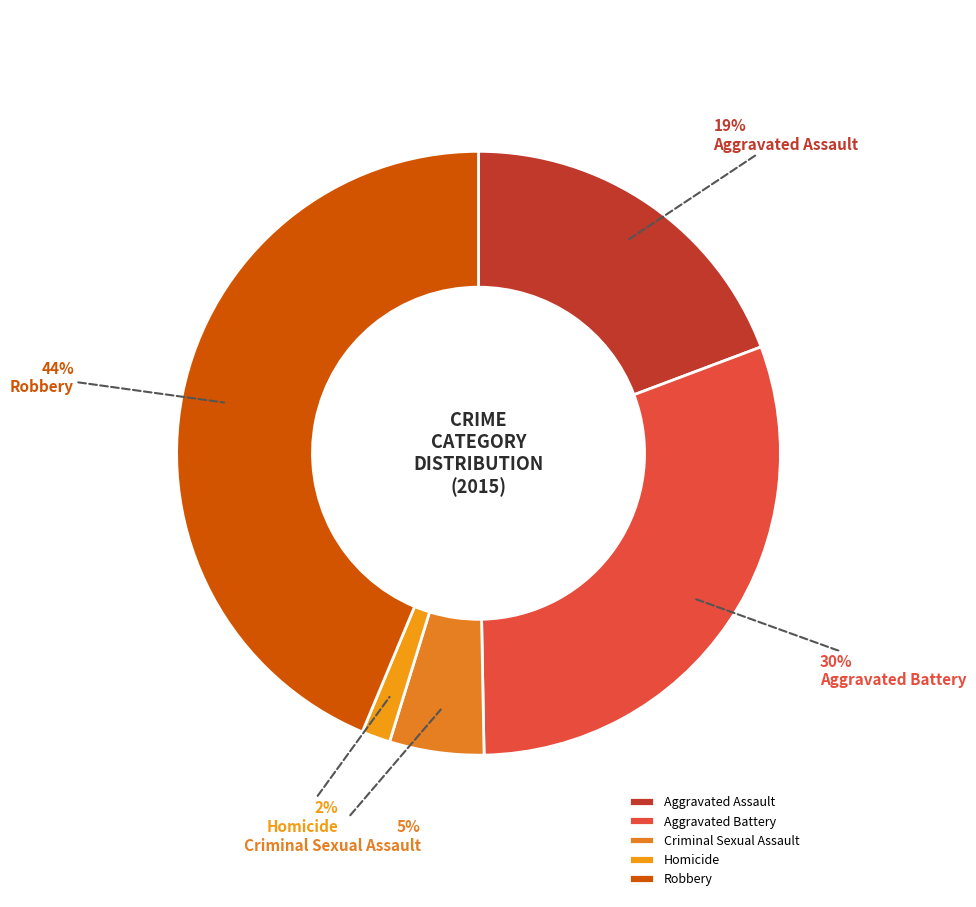

The Aggravated Assault slice represents 19% of the pie. True or false?

True